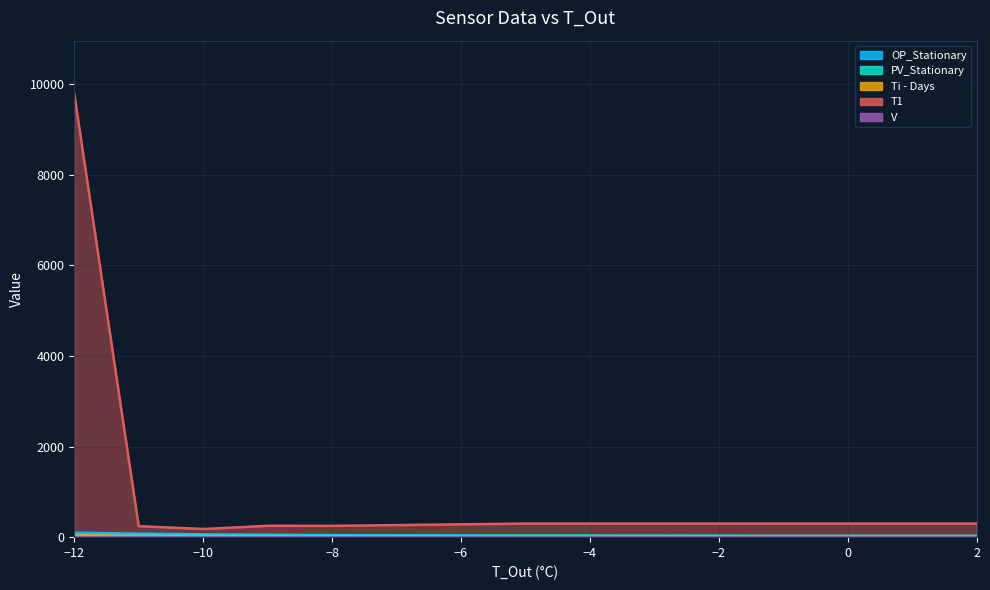

How many data points does each series have?

11